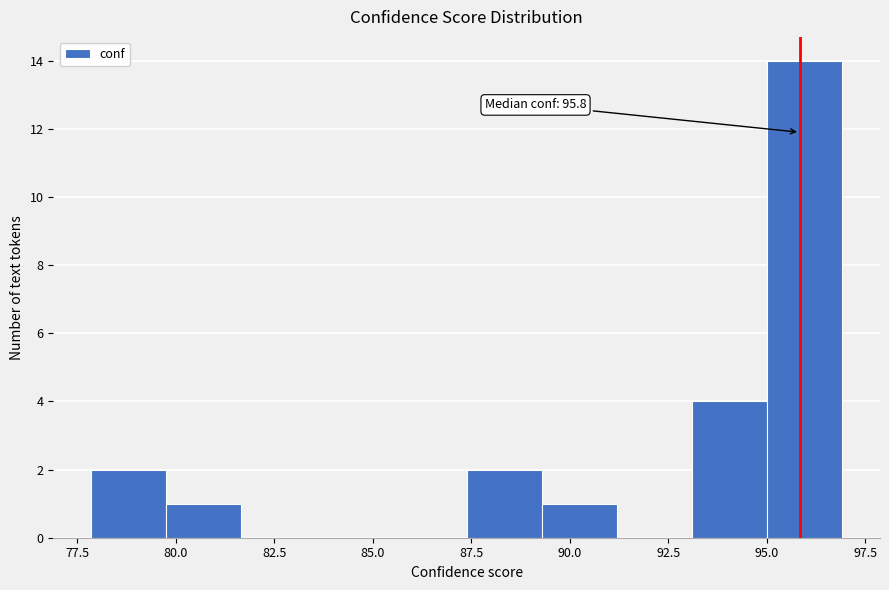

Read against the x-axis, roughly where is the centre of the tallest bar?

96.0